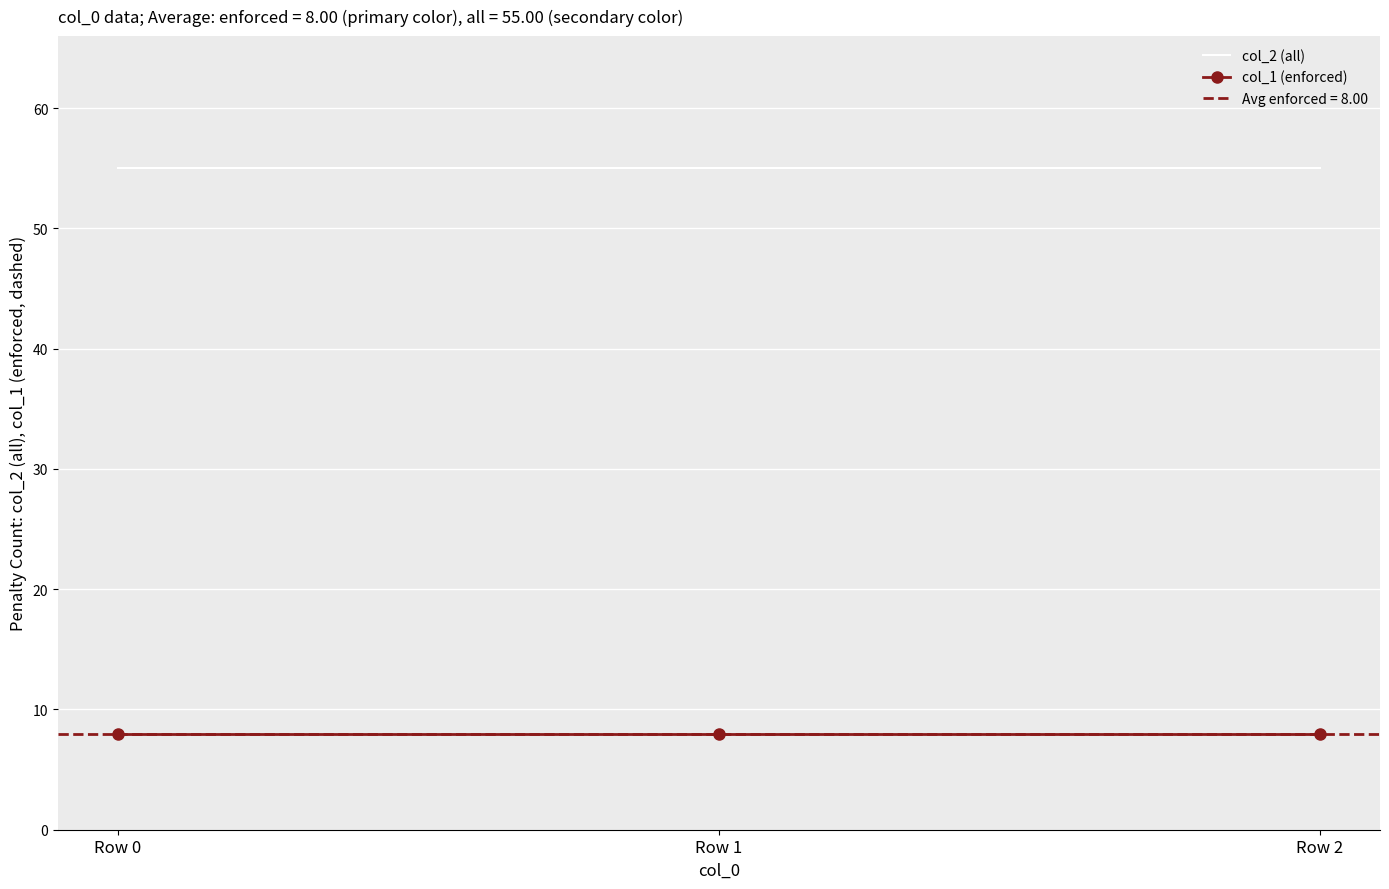

Which label corresponds to the largest value in the chart?

Row 0